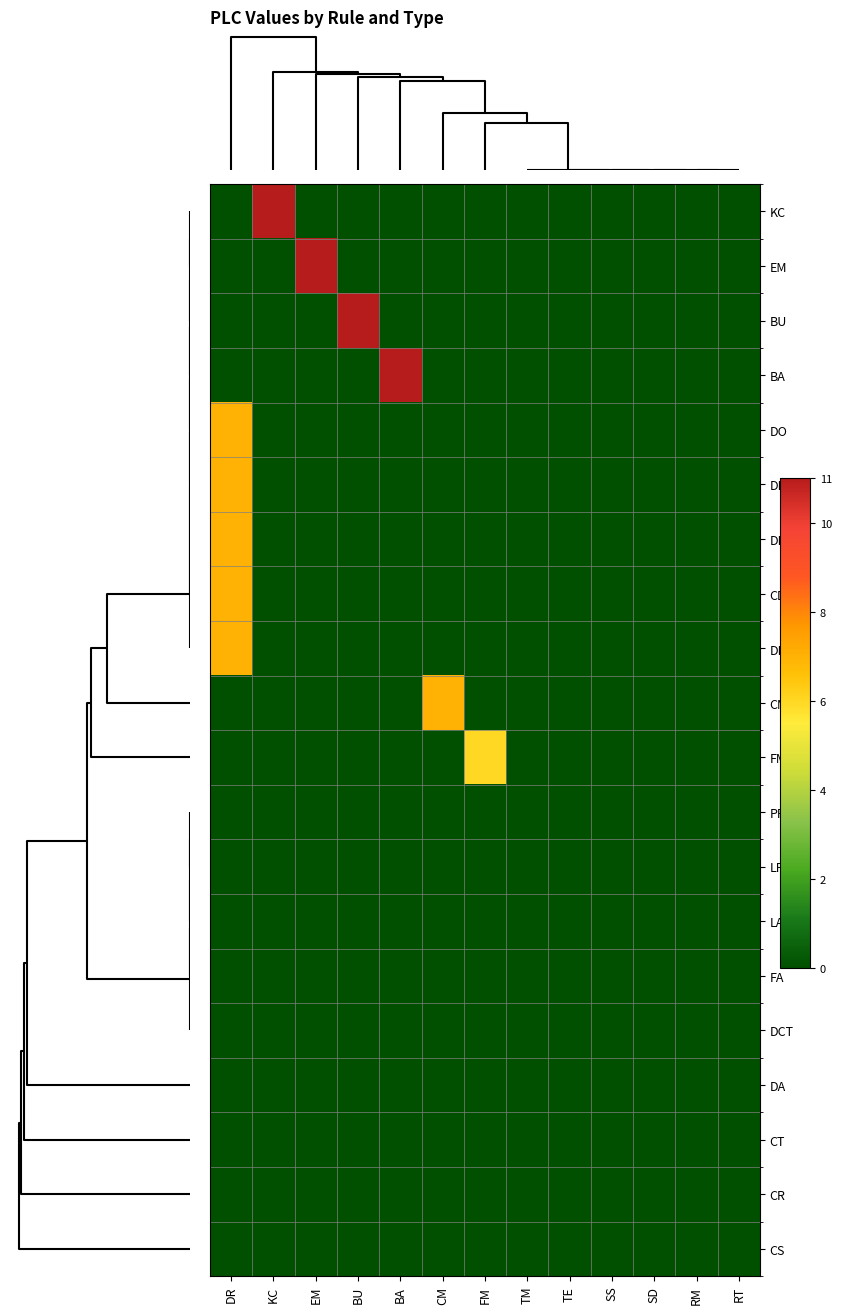

Which series has the widest spread of values?

KC